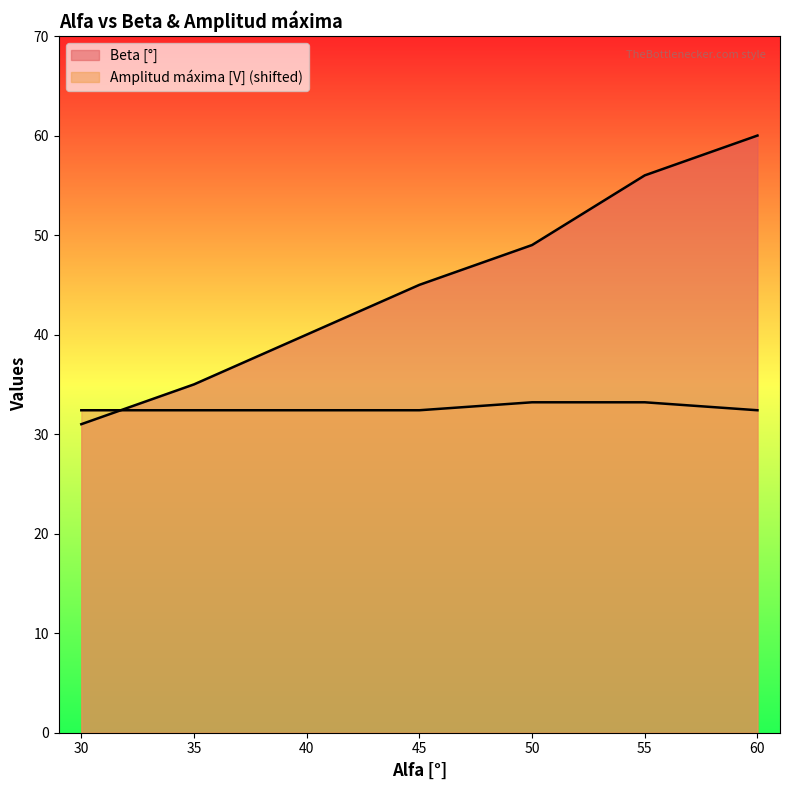

After their last crossing, which series has the higher values: Beta [°] or Amplitud máxima [V]?

Beta [°]